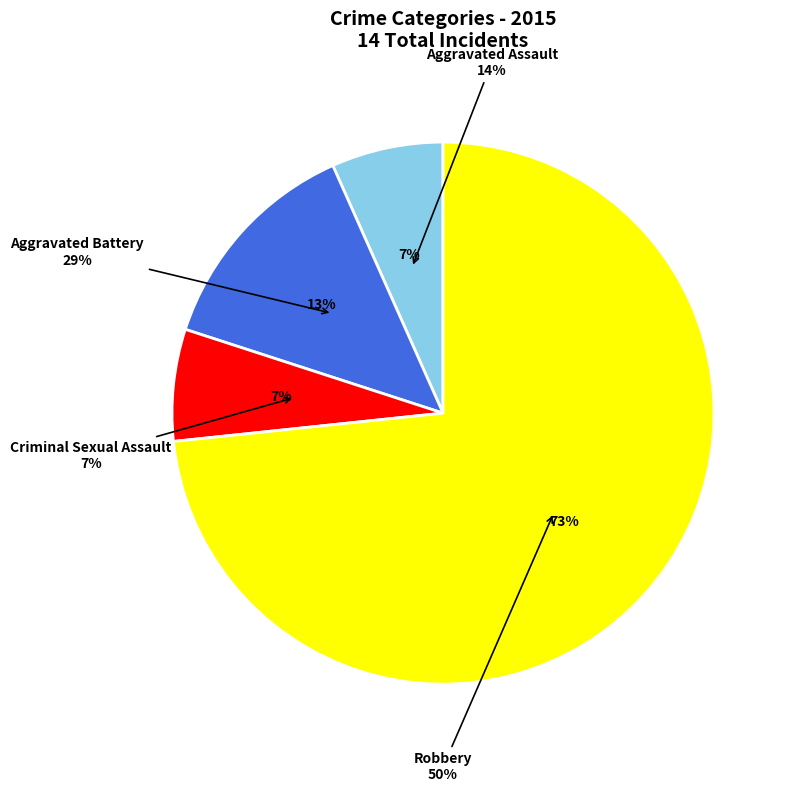

Do Aggravated Assault and Criminal Sexual Assault together represent more than half of the pie?

No